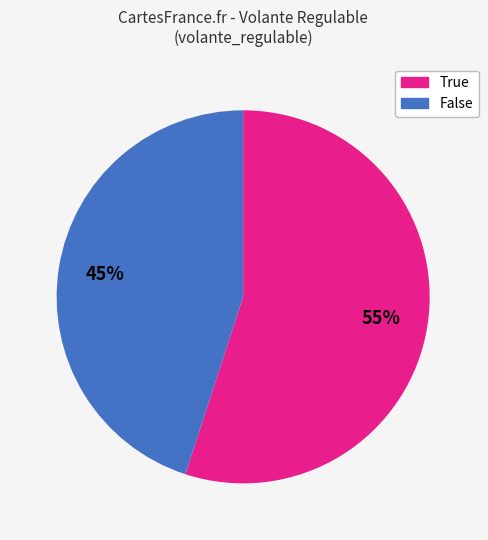

Is there any slice that represents more than half of the pie?

Yes